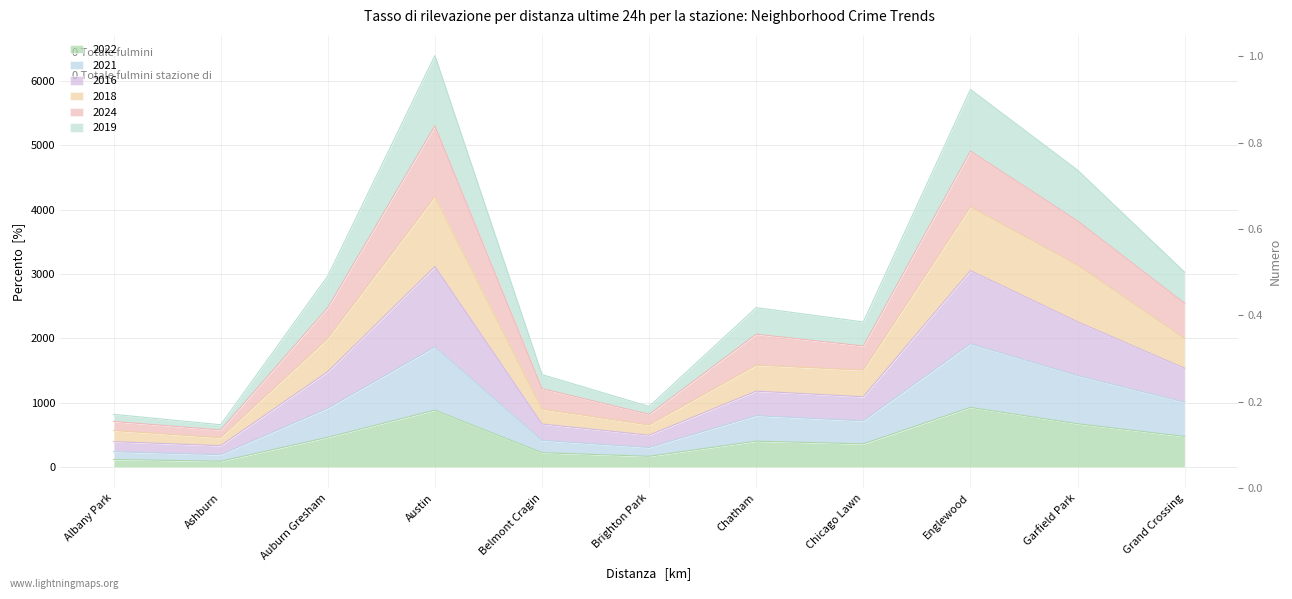

In 2019, how many points are higher than both neighbors (excluding endpoints)?

3